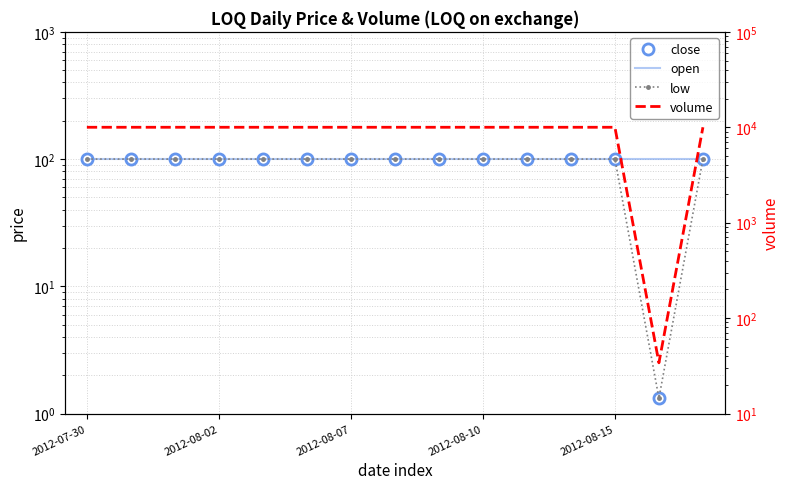

At which category is the sum across all series the highest?

2012-07-30